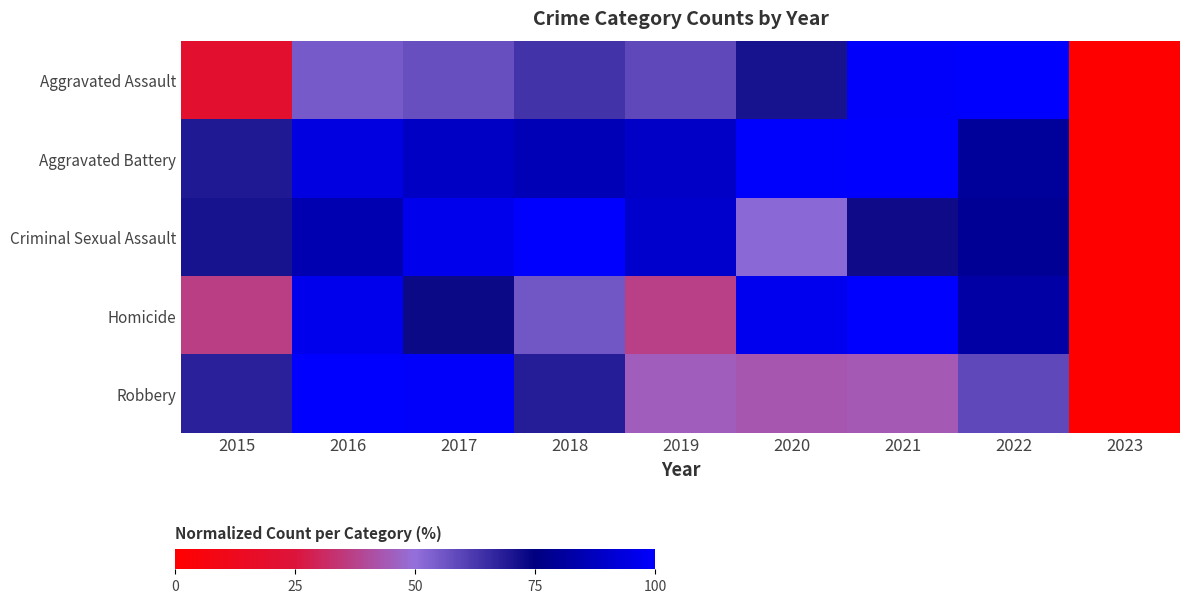

How many data points does each series have?

9